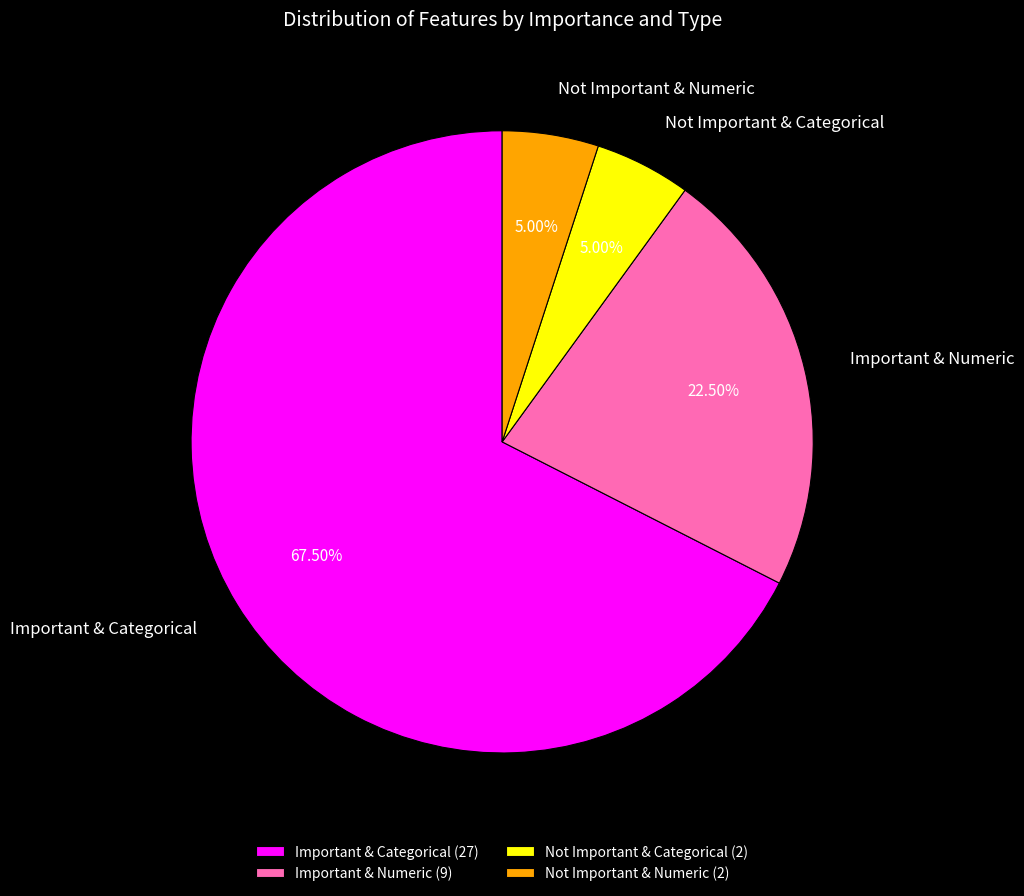

Is the sum of Not Important & Categorical and Important & Numeric greater than half?

No